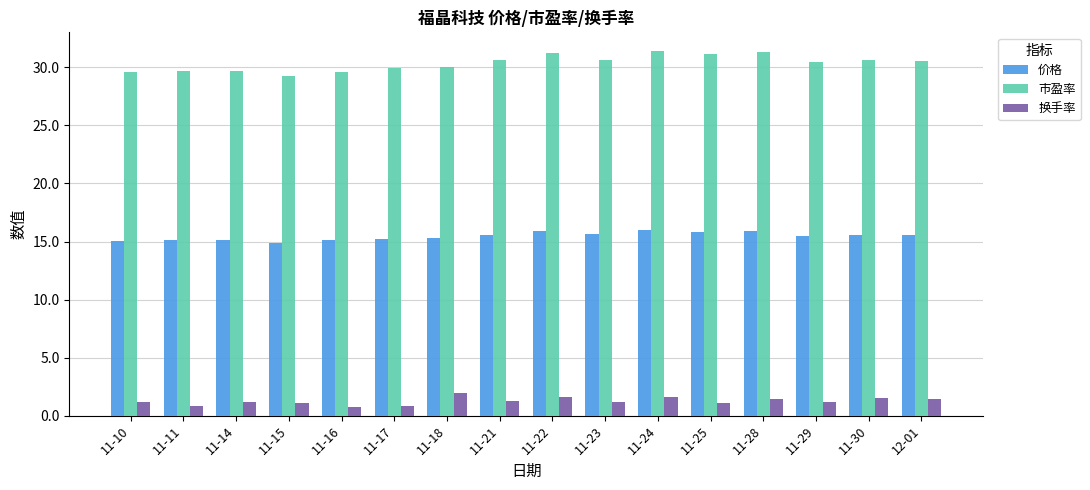

What is the total value across all series at 11-28?

48.7